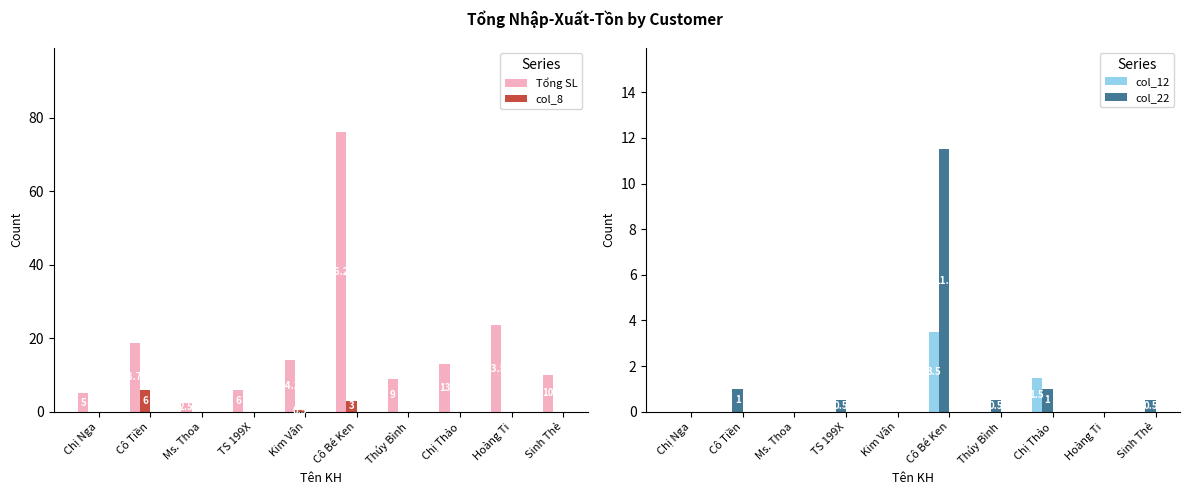

Which series has the largest total across all categories?

Tổng SL